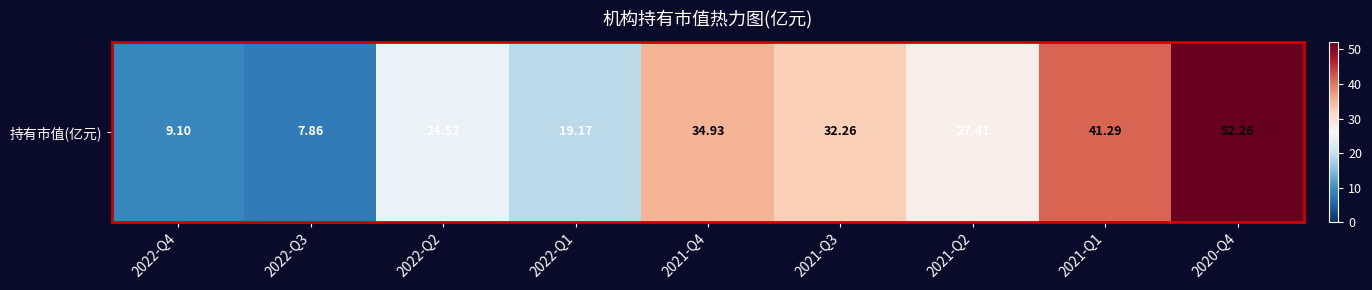

What is the difference between the maximum and minimum values?

44.4